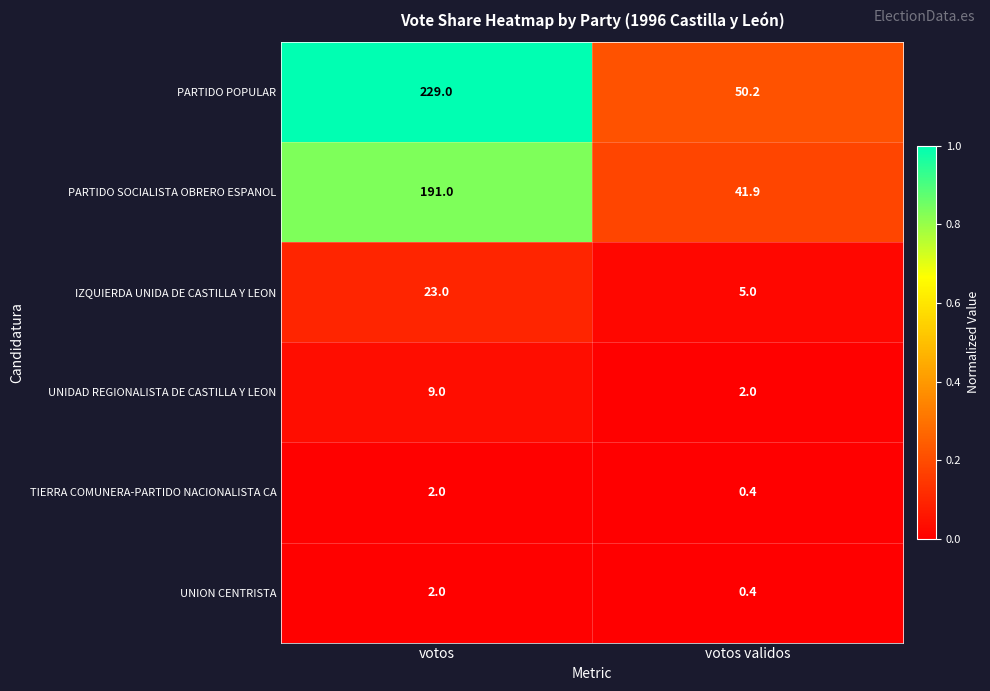

Is it true that UNION CENTRISTA equals 0.9 at votos?

False